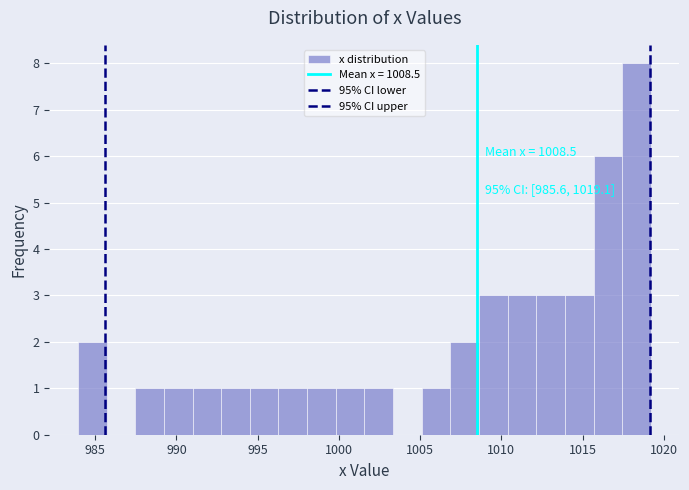

Around what value on the x-axis is the tallest bar? Give the approximate position of its centre, as read against the axis.

1018.5